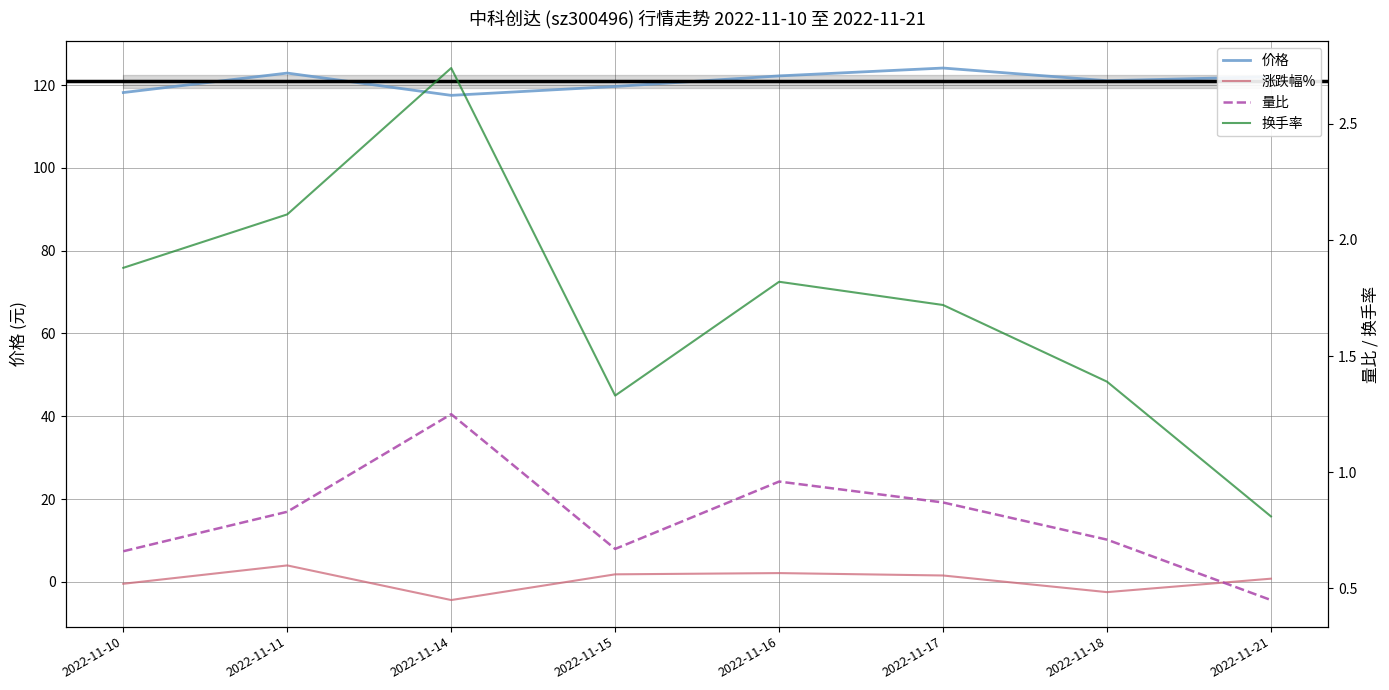

What is the value of the 换手率 point at the 6th from the left?

1.7